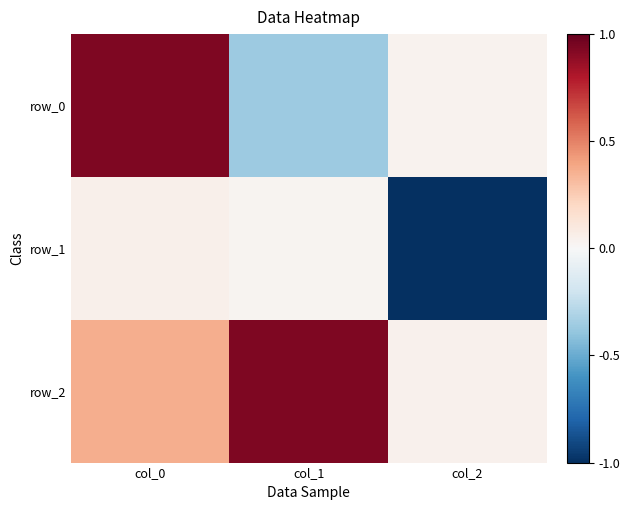

The row_2 series shows 0.9 at col_1. True or false?

True